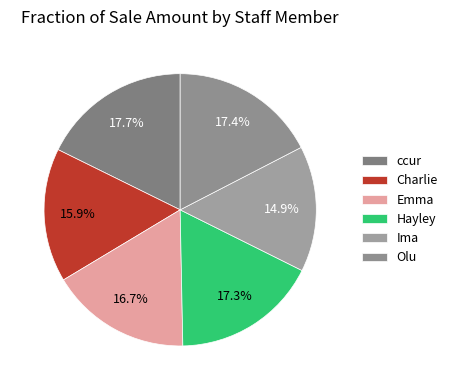

How many slices are in this pie chart?

6